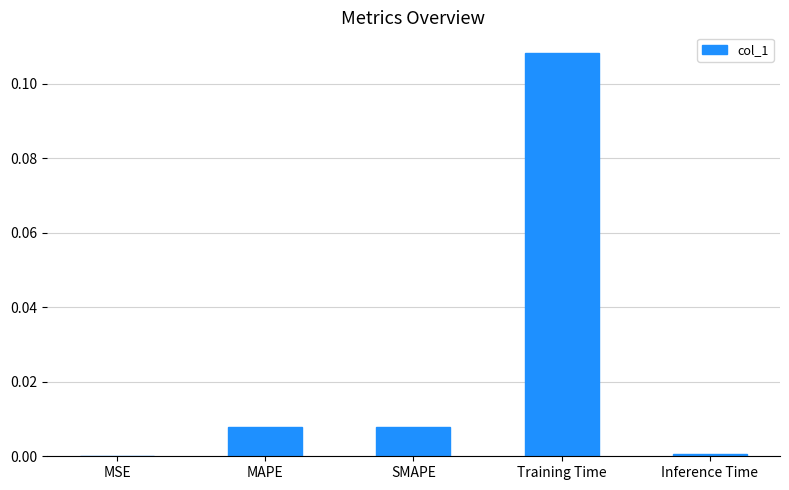

The chart shows a value of 0.0 at SMAPE. True or false?

True